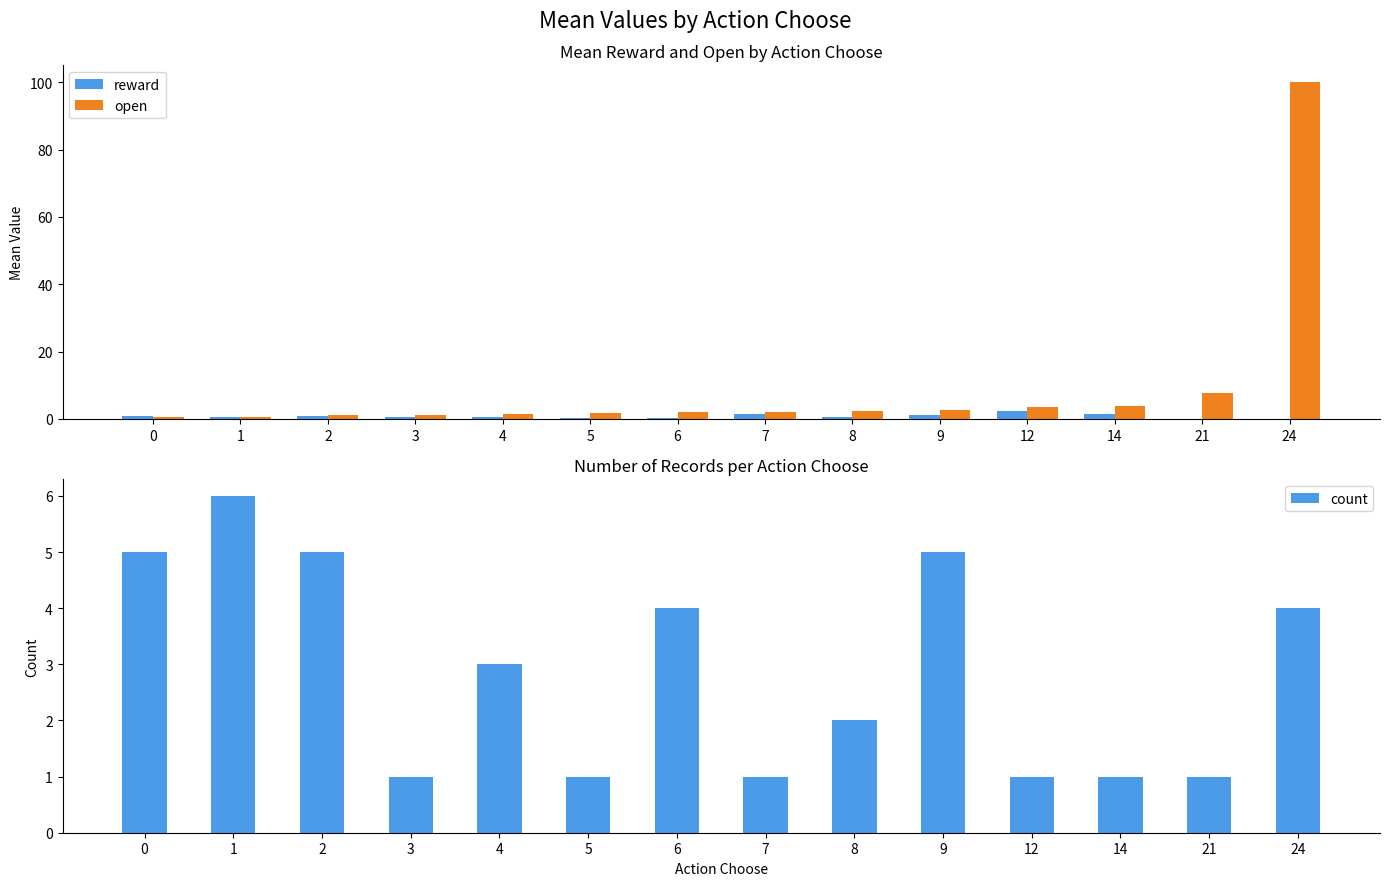

Reading right to left, list all the values displayed in this chart.

reward: 24=0.0	21=0.0	14=1.6	12=2.3	9=1.2	8=0.6	7=1.5	6=0.4	5=0.4	4=0.6	3=0.5	2=0.7	1=0.6	0=0.9
open: 24=100.0	21=7.8	14=4.0	12=3.5	9=2.6	8=2.2	7=2.2	6=2.1	5=1.7	4=1.5	3=1.2	2=1.1	1=0.7	0=0.5
count: 24=4.0	21=1.0	14=1.0	12=1.0	9=5.0	8=2.0	7=1.0	6=4.0	5=1.0	4=3.0	3=1.0	2=5.0	1=6.0	0=5.0